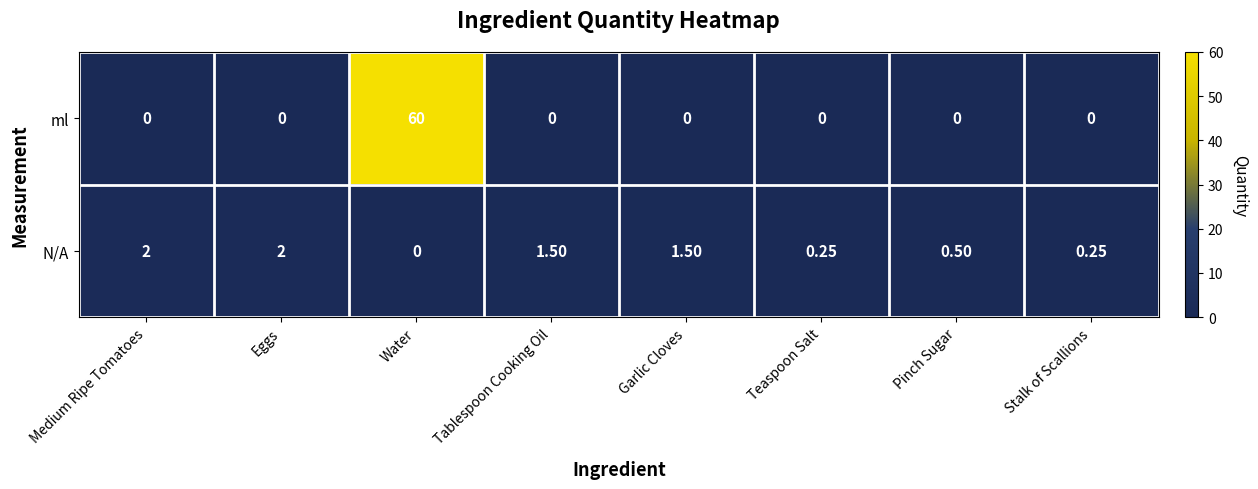

Which series has the largest total across all categories?

ml